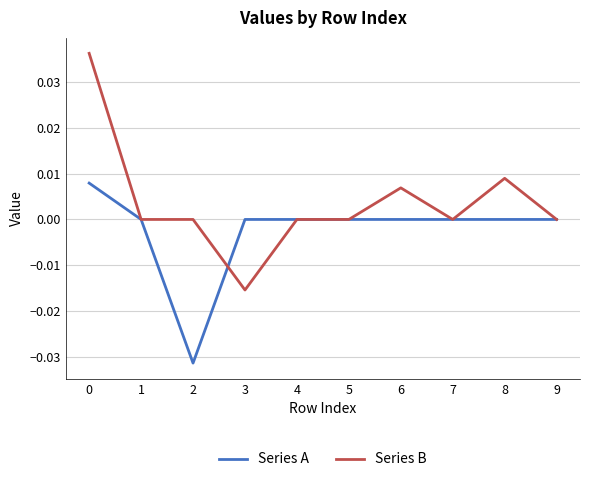

List the series in order of their overall mean, highest first.

Series B, Series A